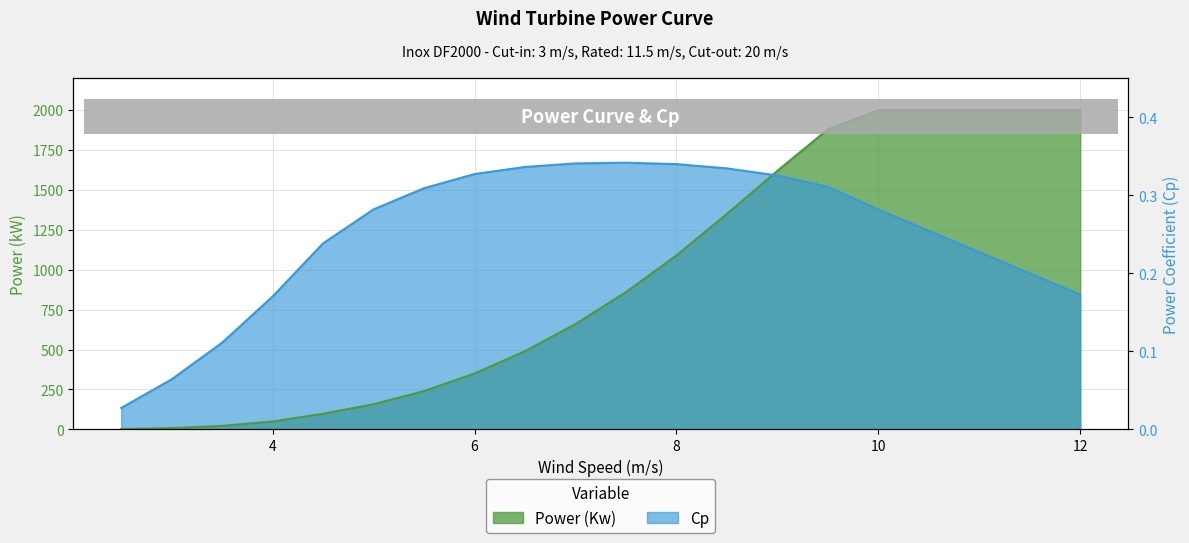

At which label does Power (Kw) reach its peak?

10.0